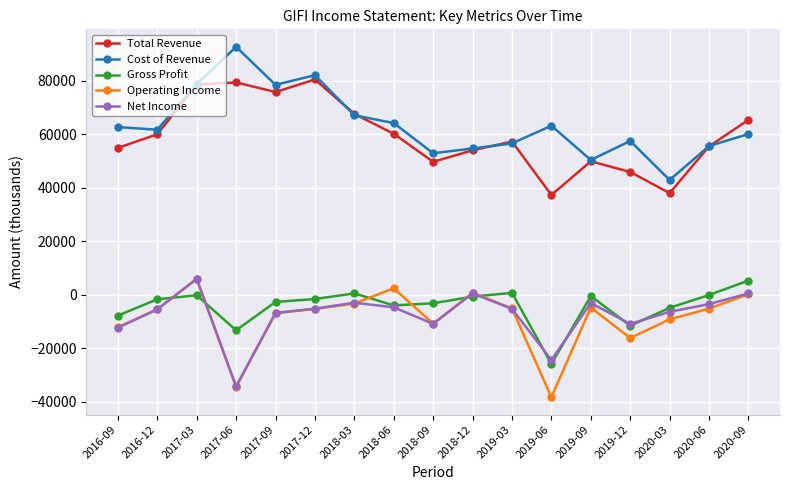

What is the difference between the highest and lowest values at 2018-03?

70900